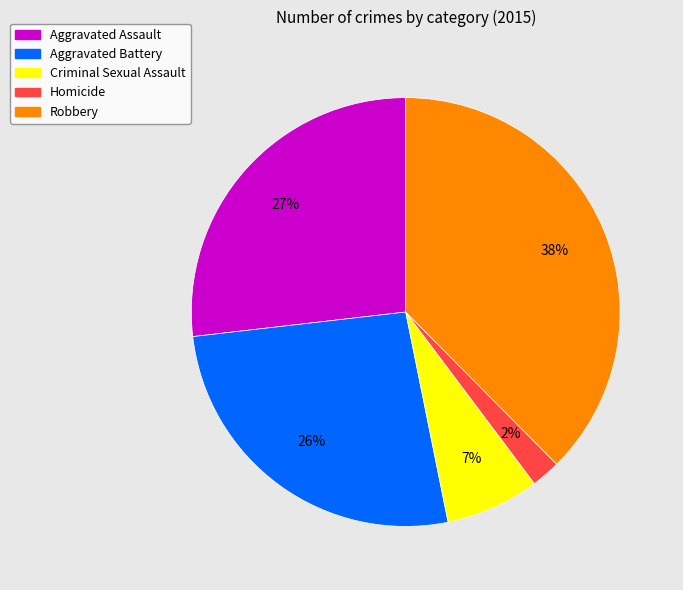

Which has a higher value, Homicide or Aggravated Assault?

Aggravated Assault